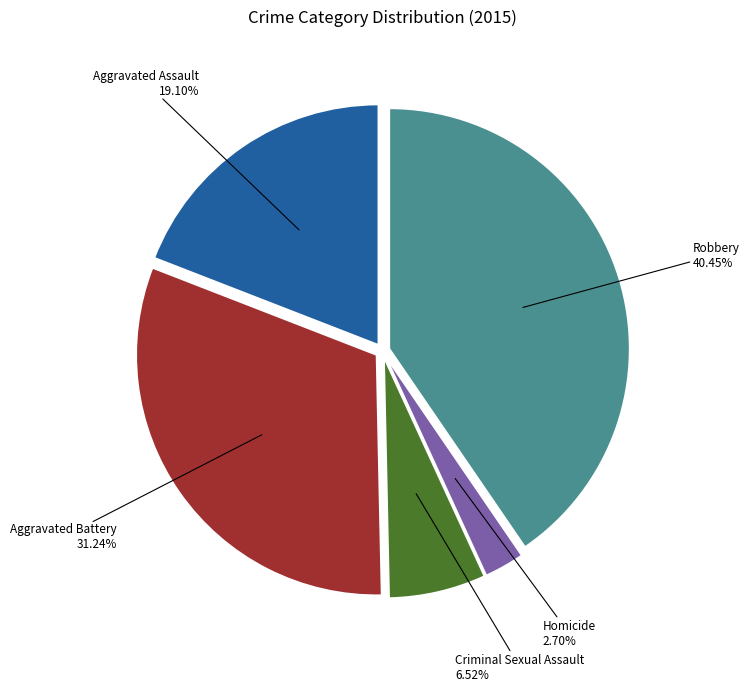

To the nearest percent, what portion does Criminal Sexual Assault represent?

7%